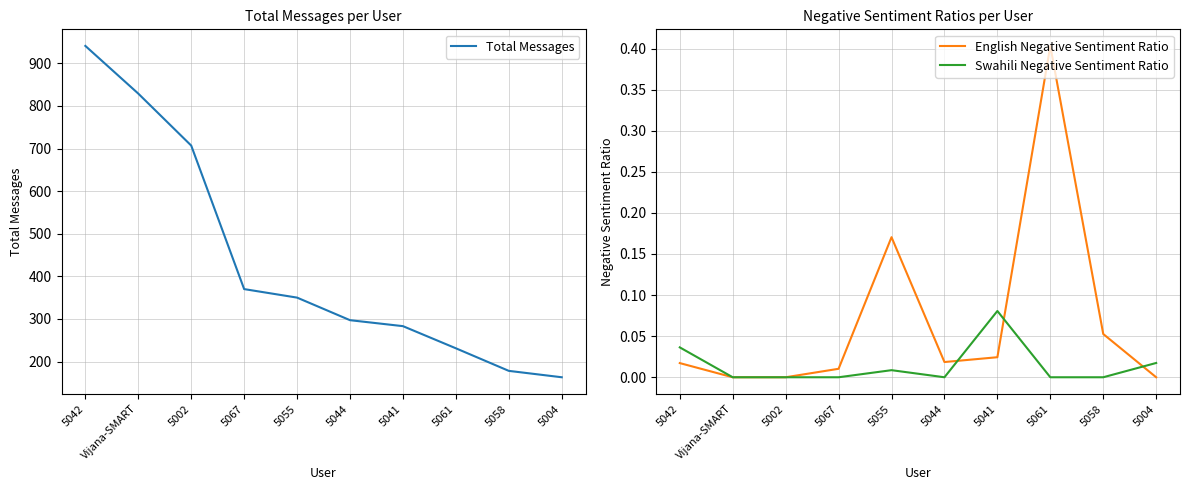

Reading right to left, extract all data points from this chart.

Total Messages: 5004=163.0	5058=178.0	5061=231.0	5041=283.0	5044=297.0	5055=350.0	5067=370.0	5002=707.0	Vijana-SMART=829.0	5042=941.0
English Negative Sentiment Ratio: 5004=0.0	5058=0.1	5061=0.4	5041=0.0	5044=0.0	5055=0.2	5067=0.0	5002=0.0	Vijana-SMART=0.0	5042=0.0
Swahili Negative Sentiment Ratio: 5004=0.0	5058=0.0	5061=0.0	5041=0.1	5044=0.0	5055=0.0	5067=0.0	5002=0.0	Vijana-SMART=0.0	5042=0.0